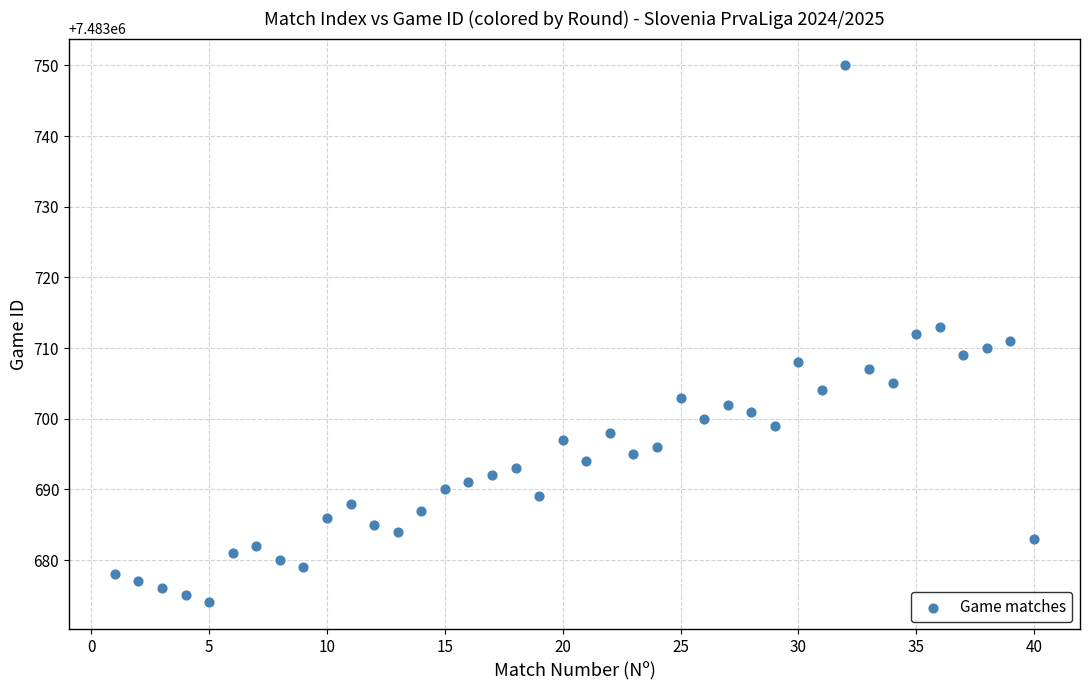

What is the range of X values (max minus min)?

39